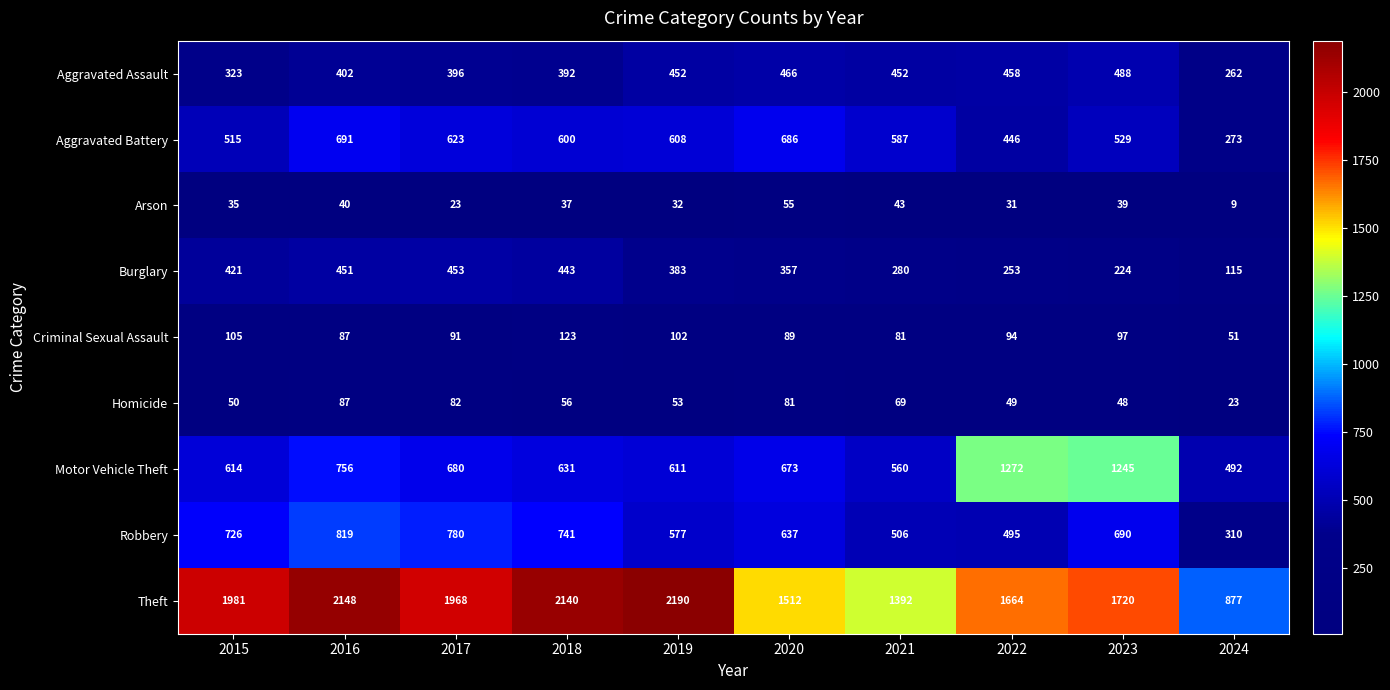

The Arson series shows 23 at 2020. True or false?

False